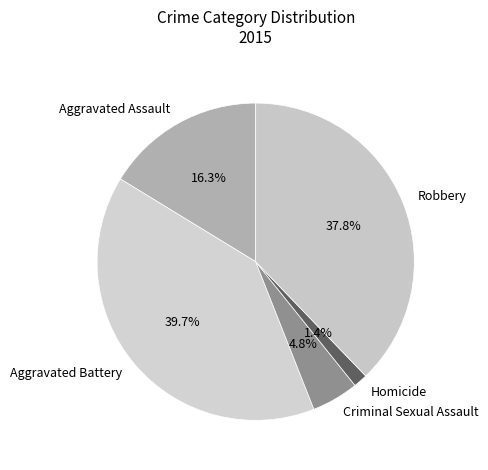

Rank the categories by value from highest to lowest.

Aggravated Battery, Robbery, Aggravated Assault, Criminal Sexual Assault, Homicide